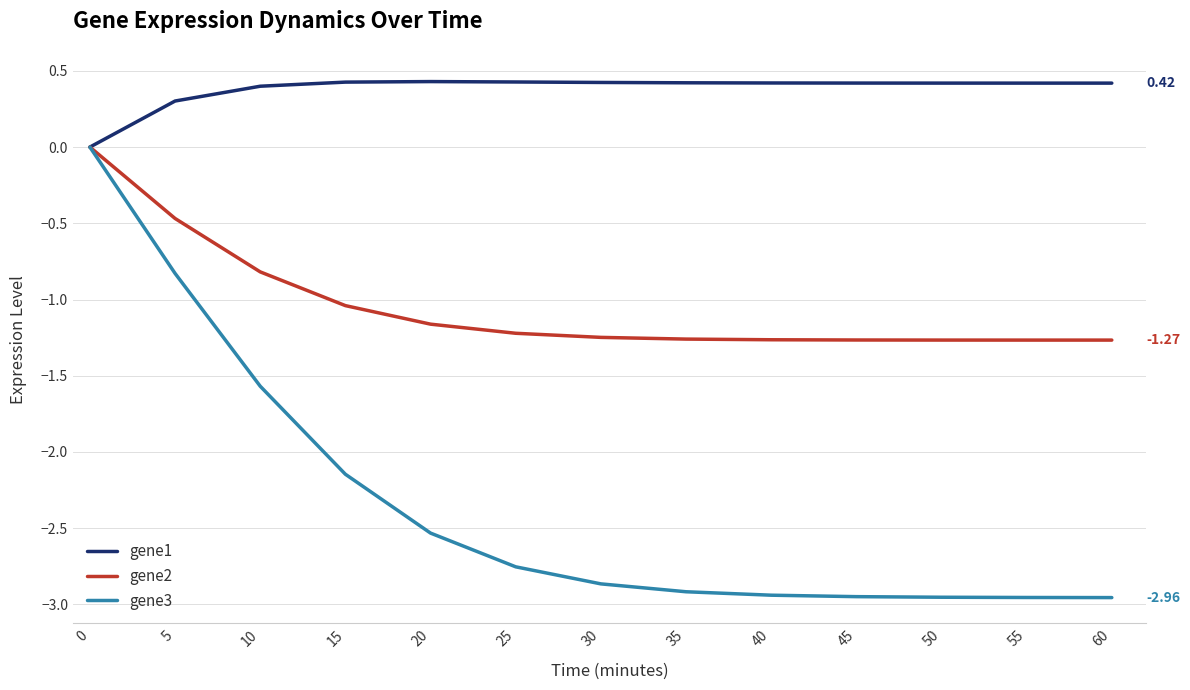

Count the number of categories in the chart.

13